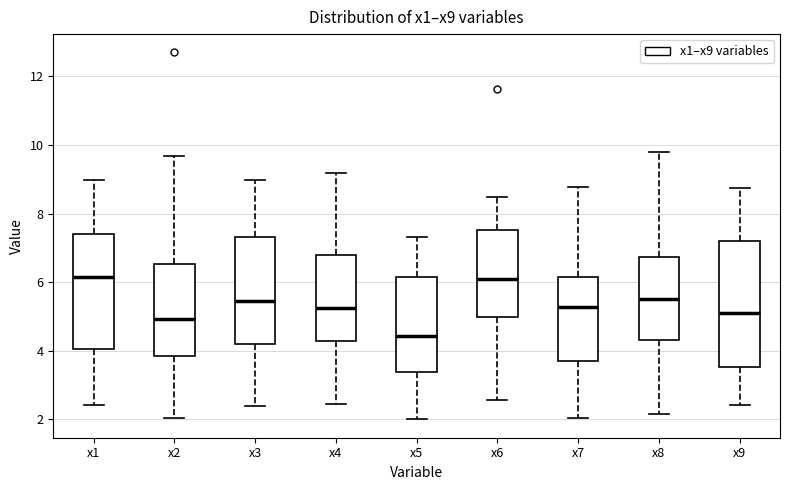

Which box is the tallest, from its lower edge to its upper edge?

x9